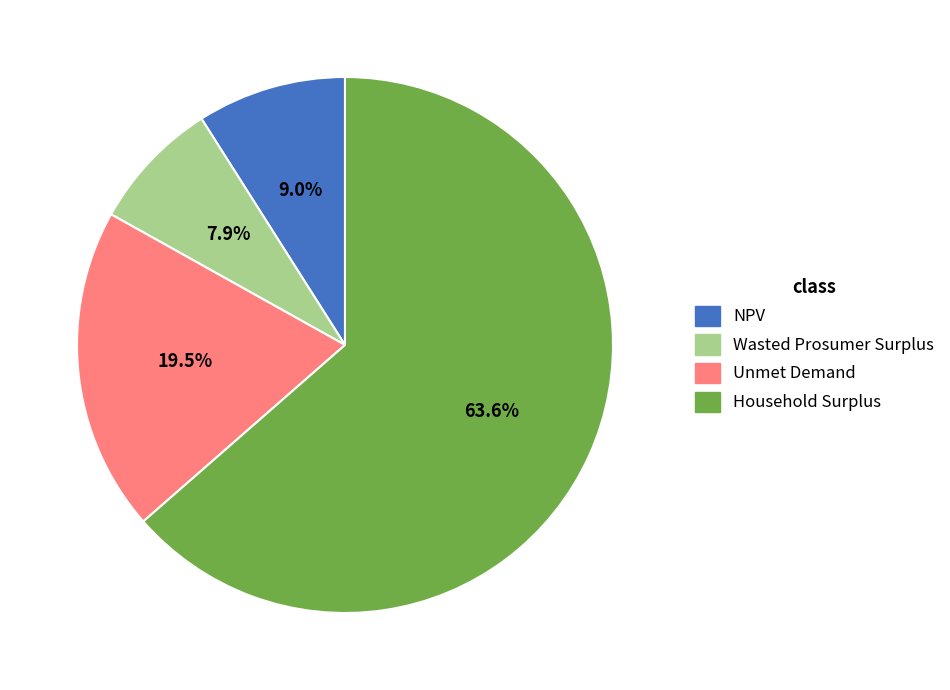

True or false: Unmet Demand accounts for 8% of the total.

False